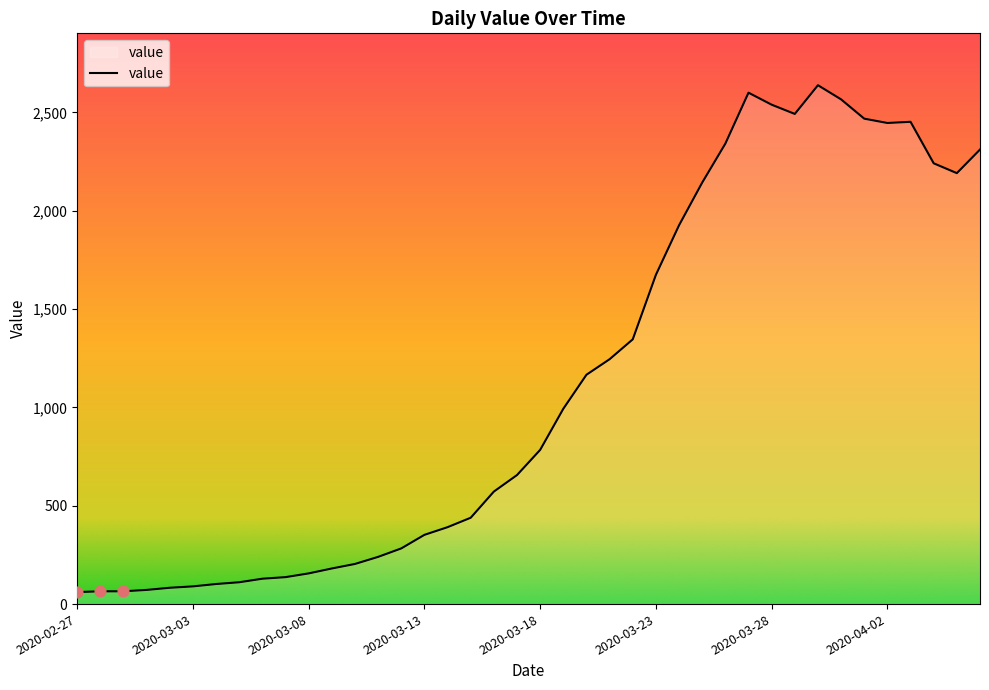

What is the difference between the maximum and minimum values?

2577